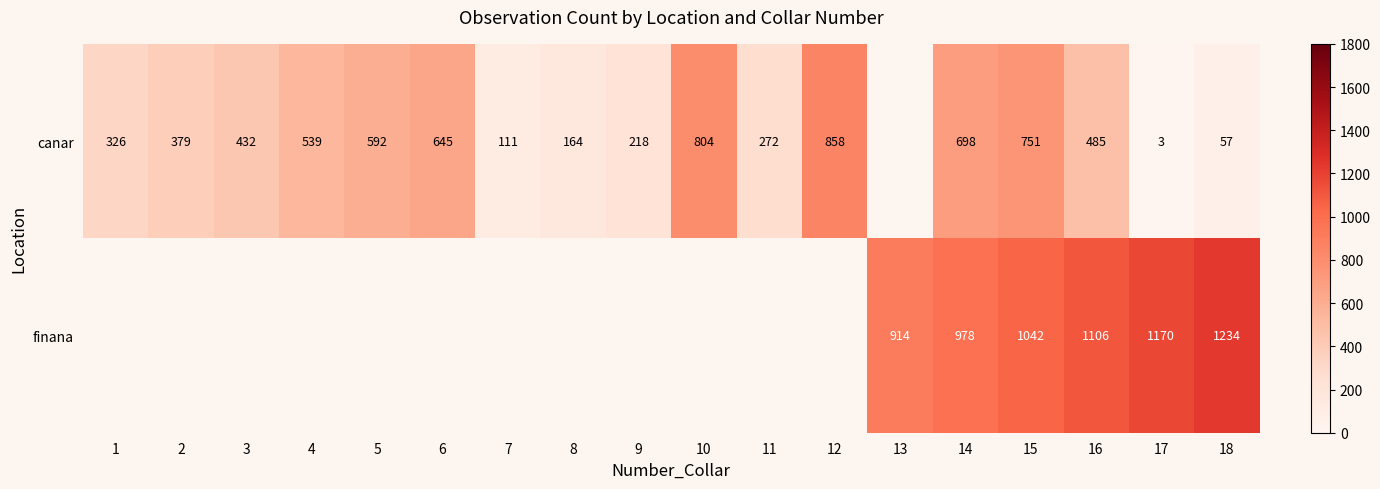

Count the number of data series in this chart.

2